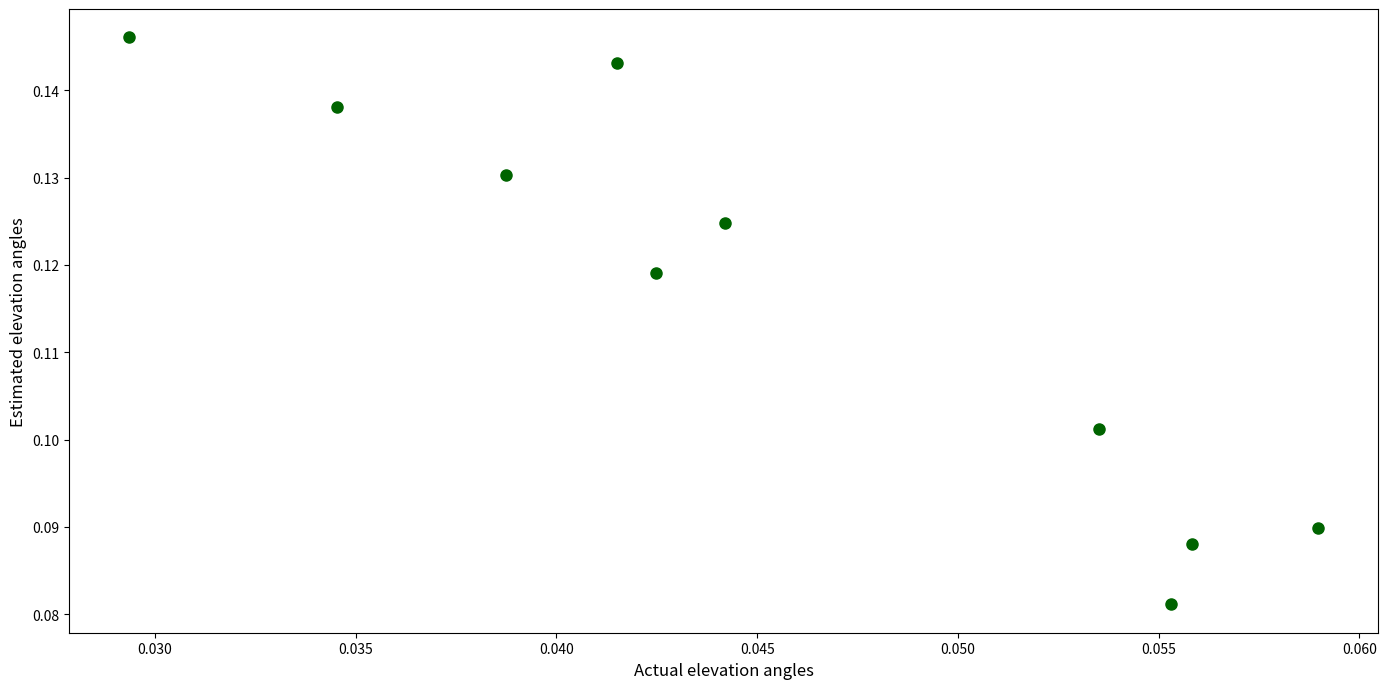

How many data points are displayed?

10